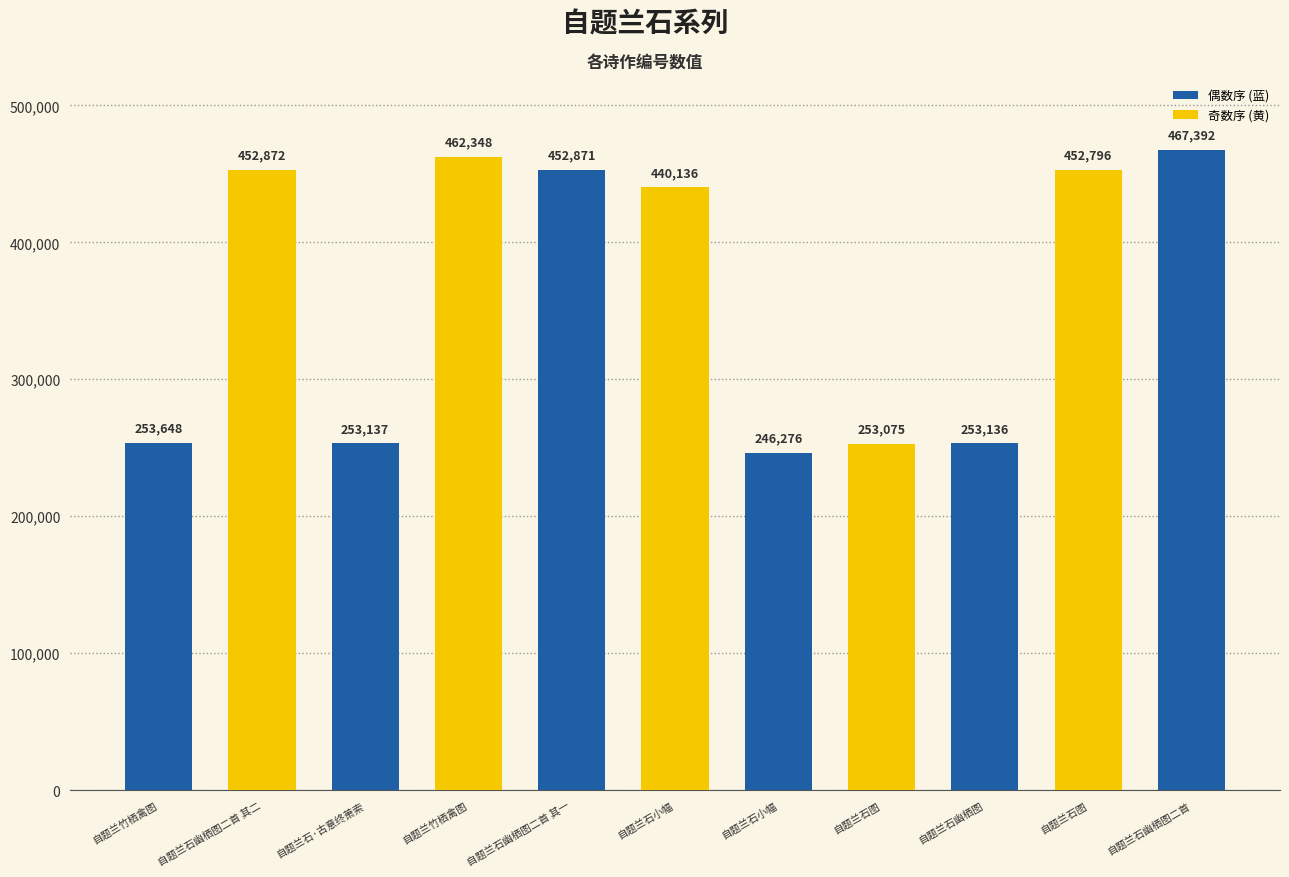

Approximately how many times larger is the value at 自题兰石小幅 compared to 自题兰石幽栖图?

1.7